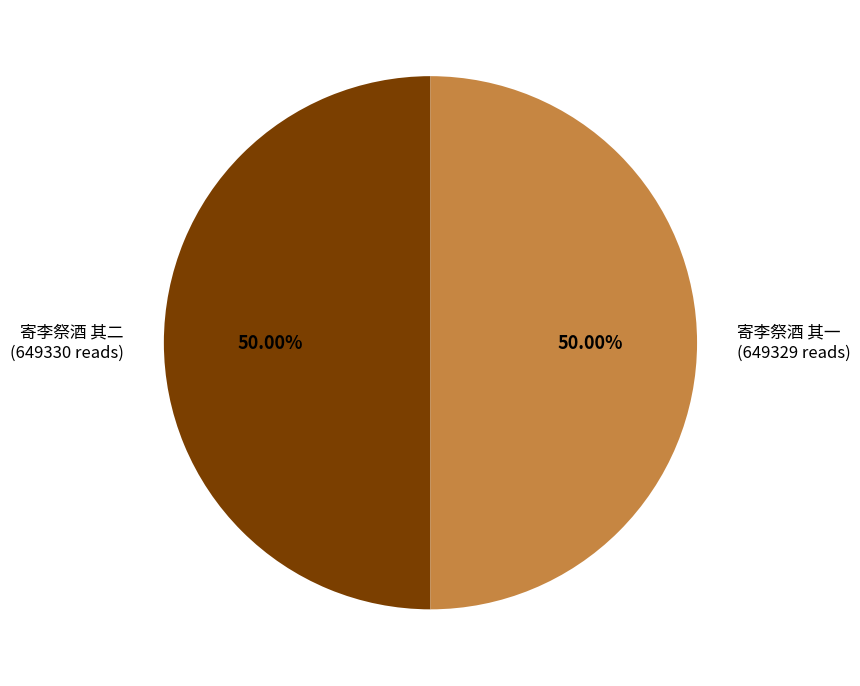

Approximately how many times larger is the value at 寄李祭酒 其一 compared to 寄李祭酒 其二?

1.0